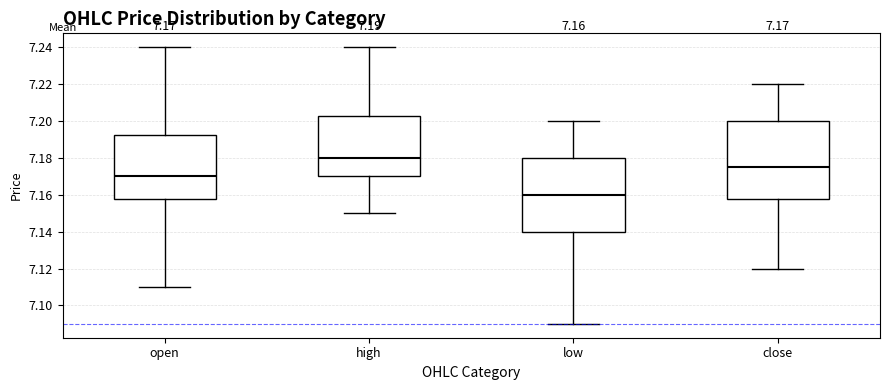

Which box has the lowest median line?

low